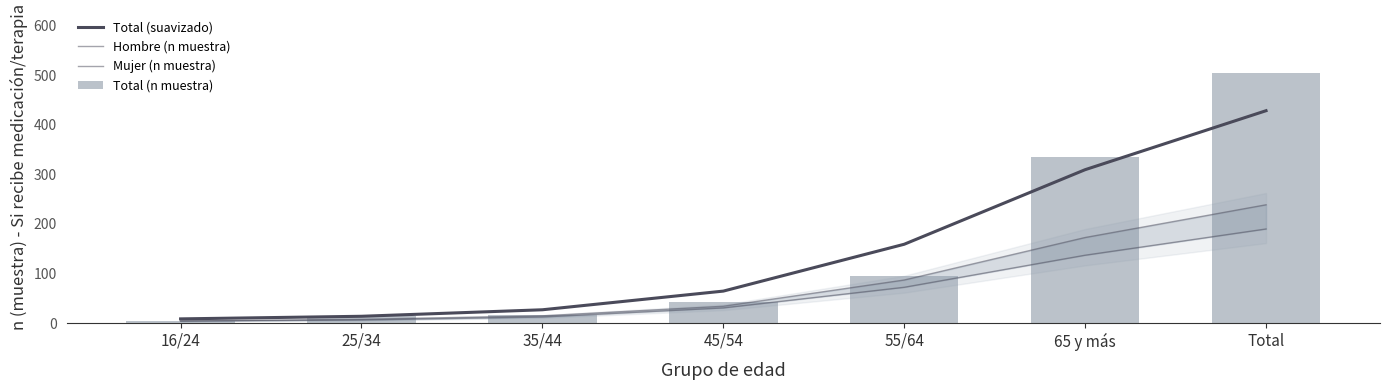

What is the approximate value of Total (suavizado) at 25/34?

13.7